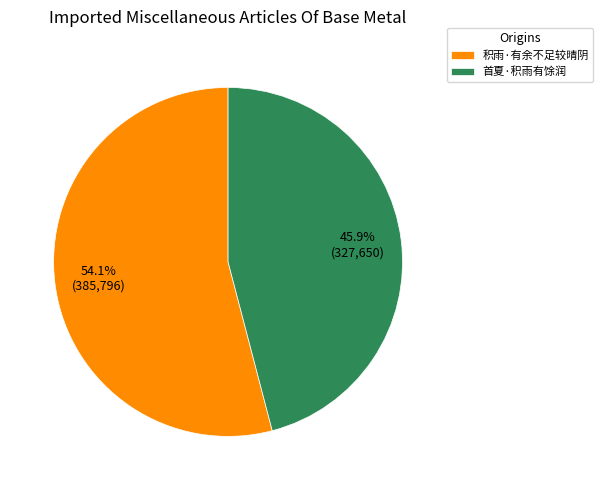

To the nearest percent, what is the combined percentage of 首夏·积雨有馀润 and 积雨·有余不足较晴阴?

100%